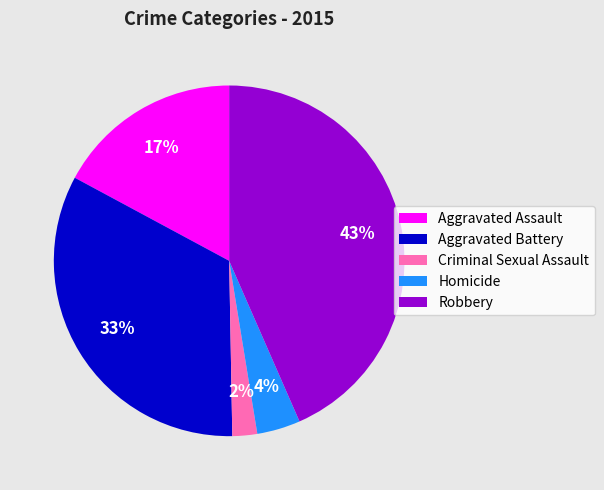

Rank the categories by value from lowest to highest.

Criminal Sexual Assault, Homicide, Aggravated Assault, Aggravated Battery, Robbery